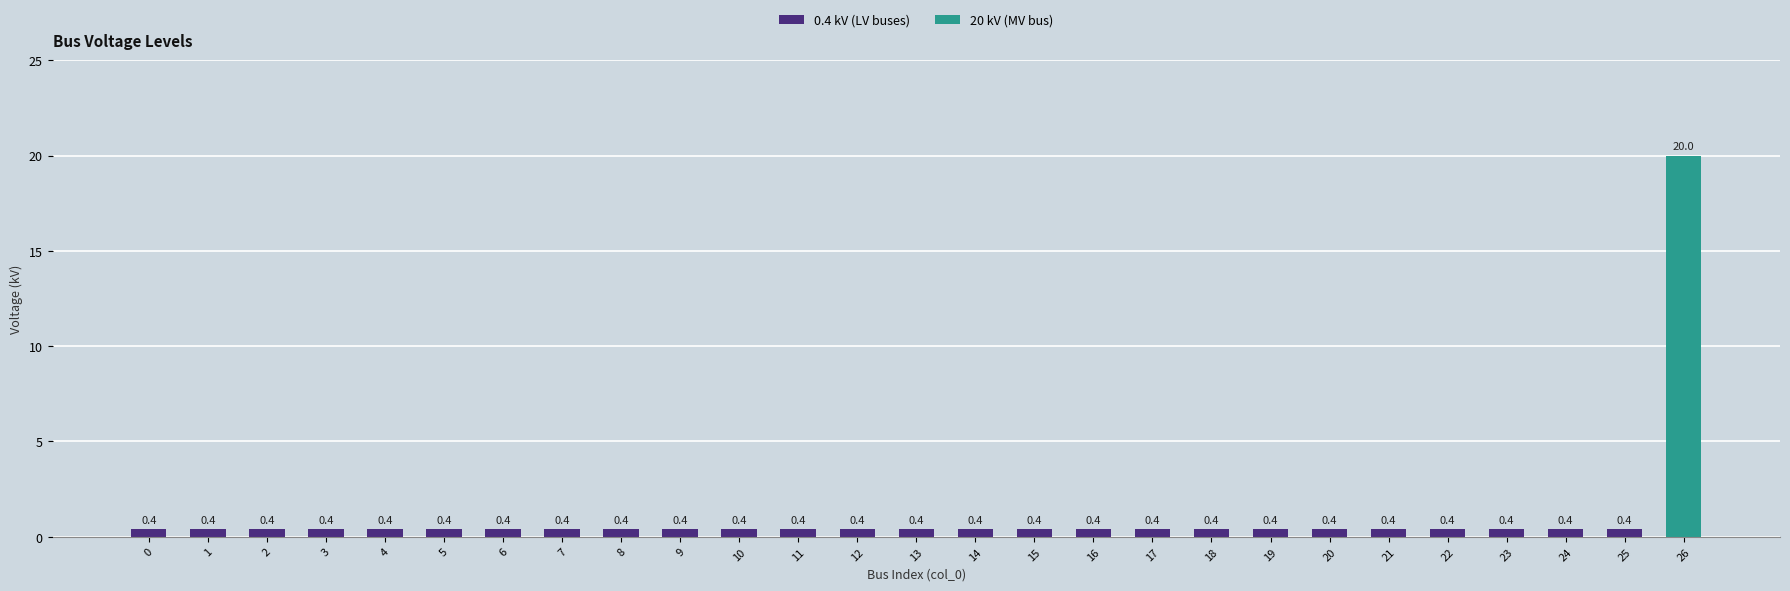

What is the value of the 27th bar from the left?

20.0